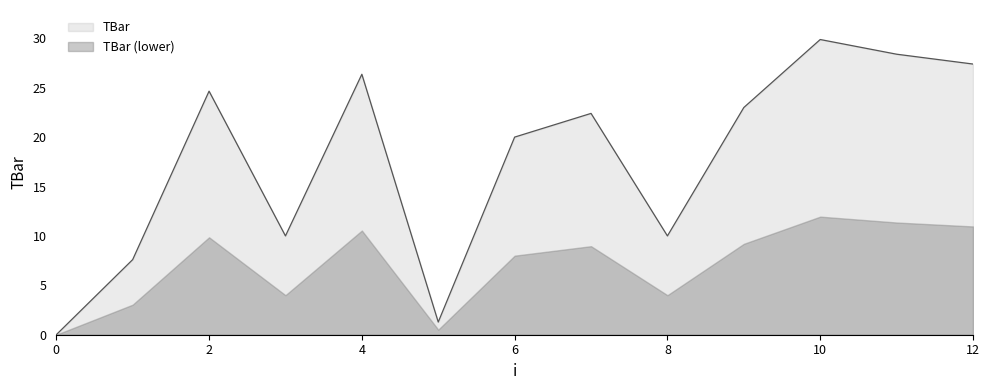

What is the maximum value shown in the chart?

29.9